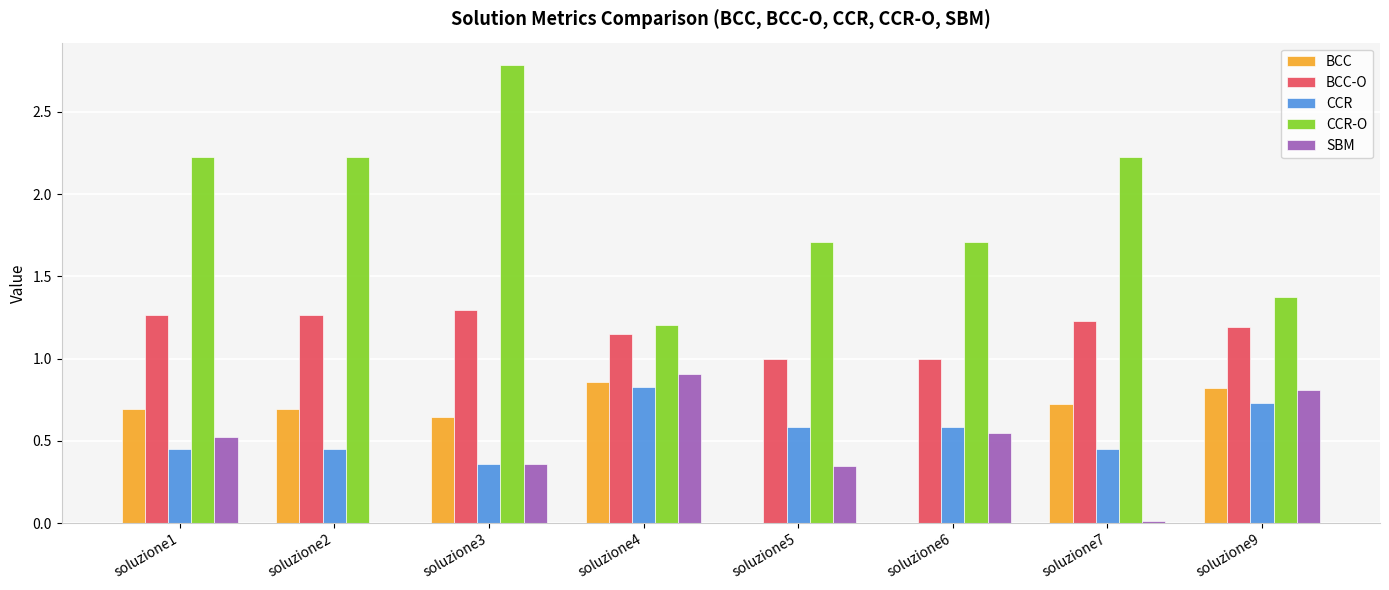

What is the total value across all series at soluzione1?

5.2